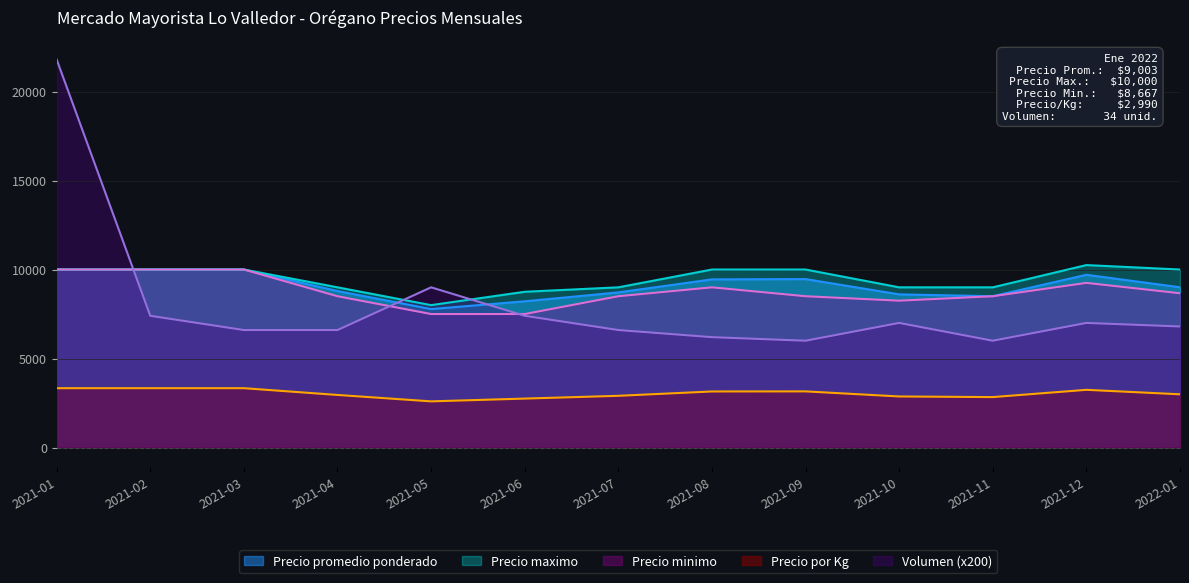

The value of Precio maximo at 2022-01 is 10000. True or false?

True